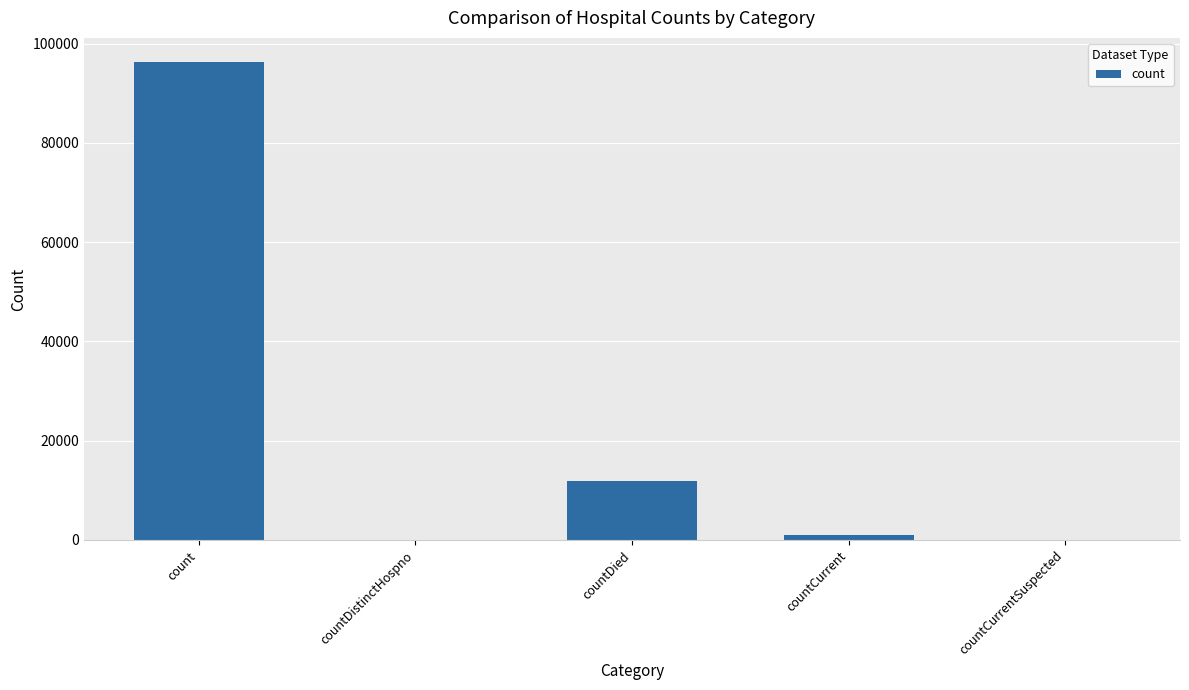

Between countCurrent and countCurrentSuspected, which is larger?

countCurrent